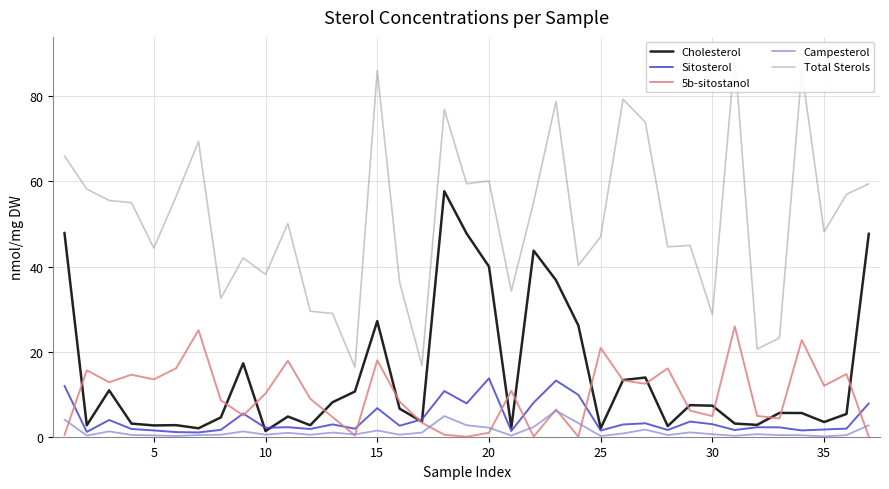

What is the difference between the maximum and minimum values in the Sitosterol series?

12.7